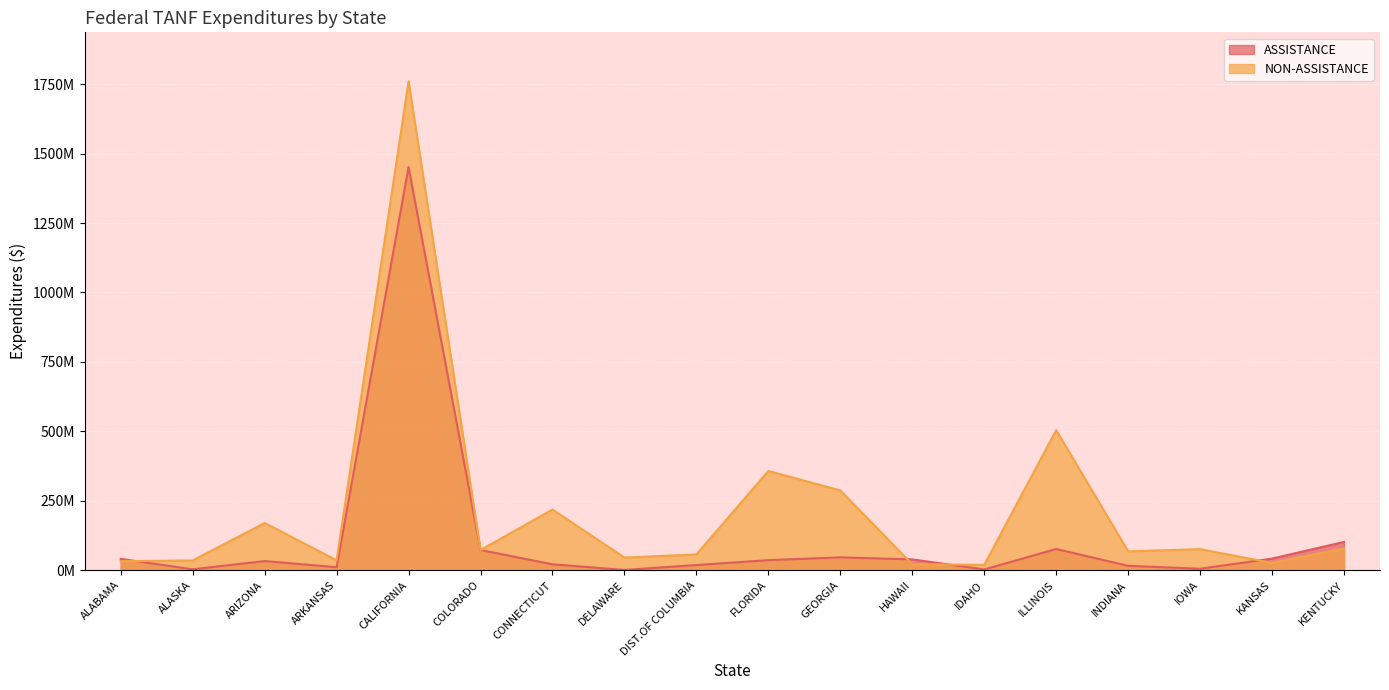

What is the spread (max minus min) of values at COLORADO?

44208